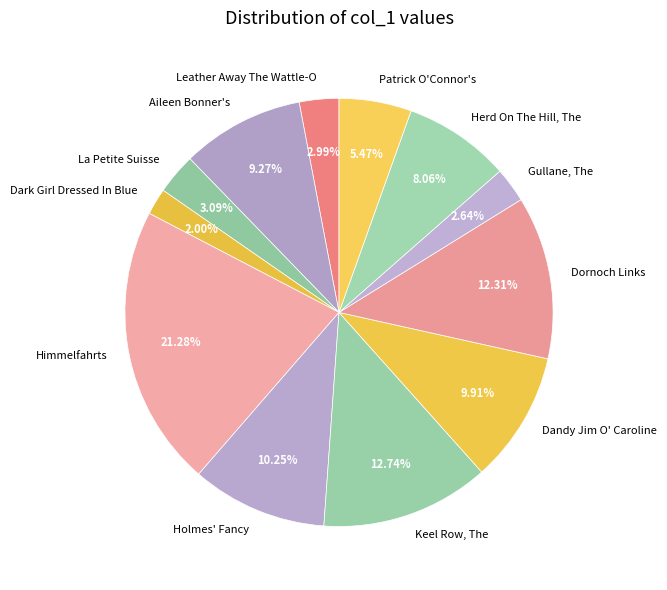

Is the sum of Aileen Bonner's and Holmes' Fancy greater than half?

No